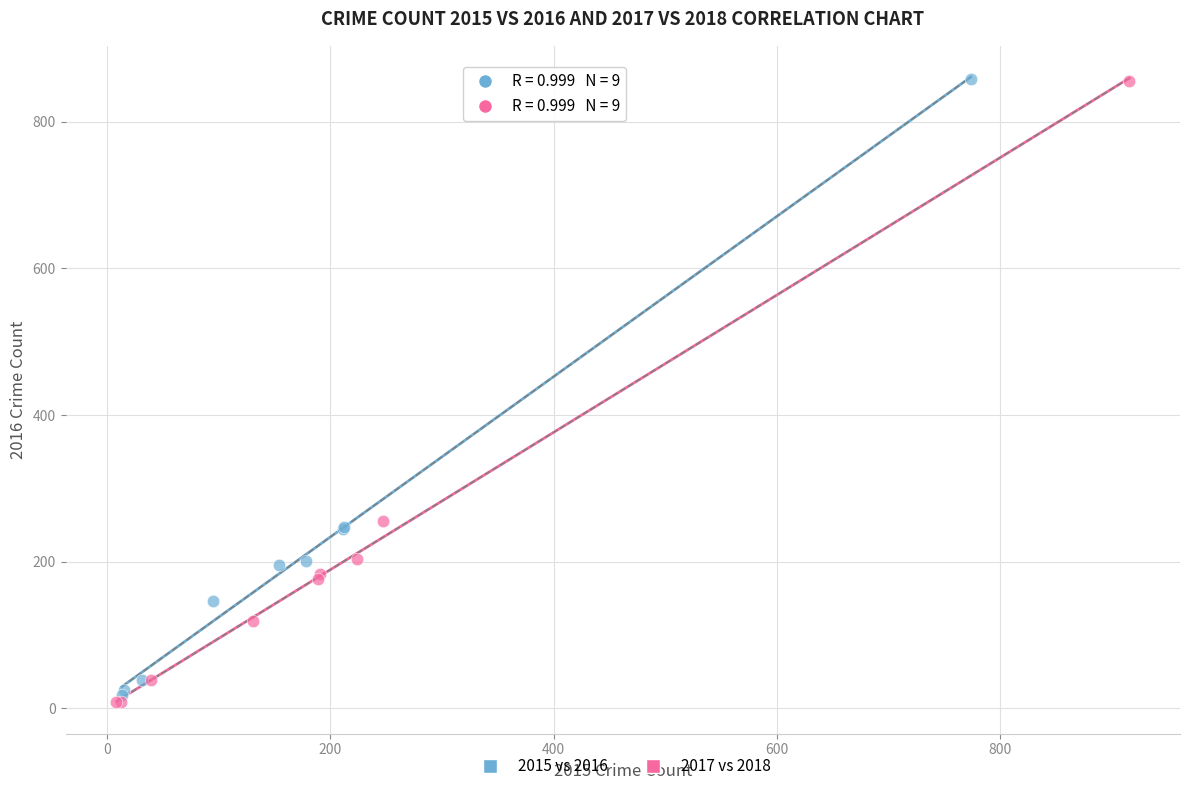

Which series has the largest Y range (max minus min)?

2017 vs 2018